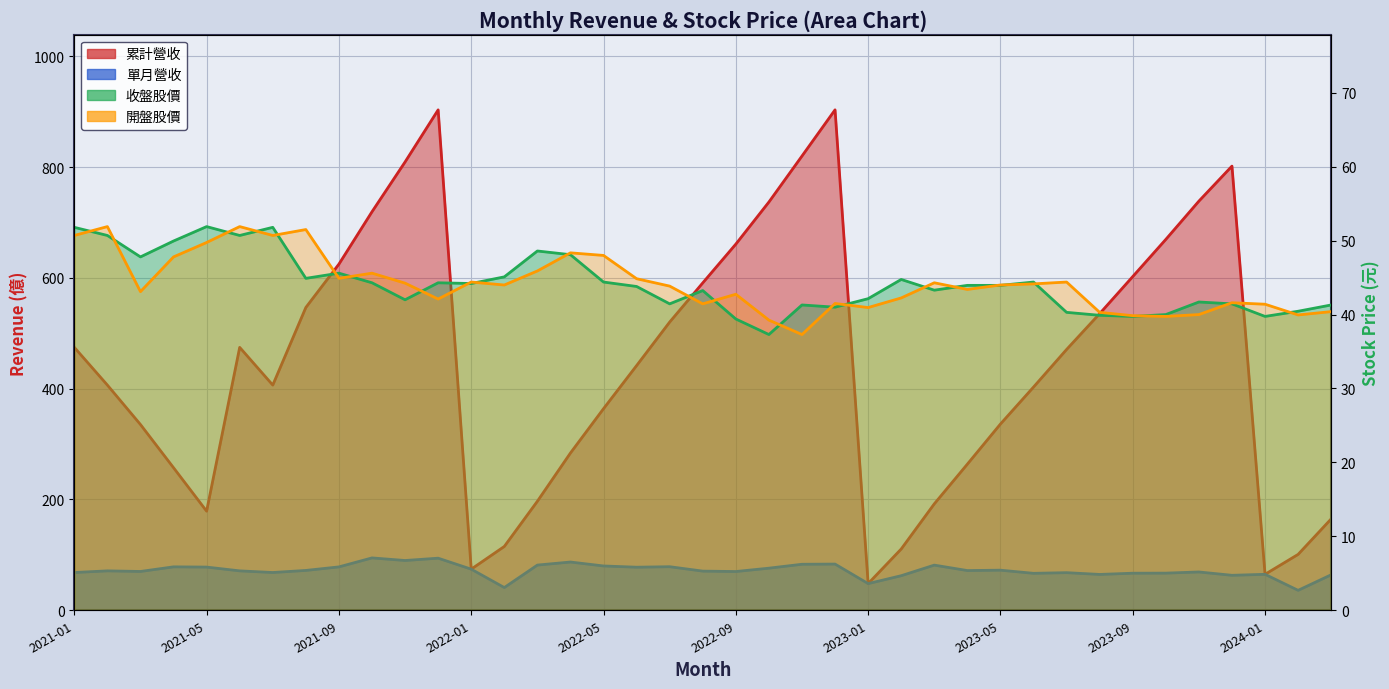

How many series are shown in this chart?

4